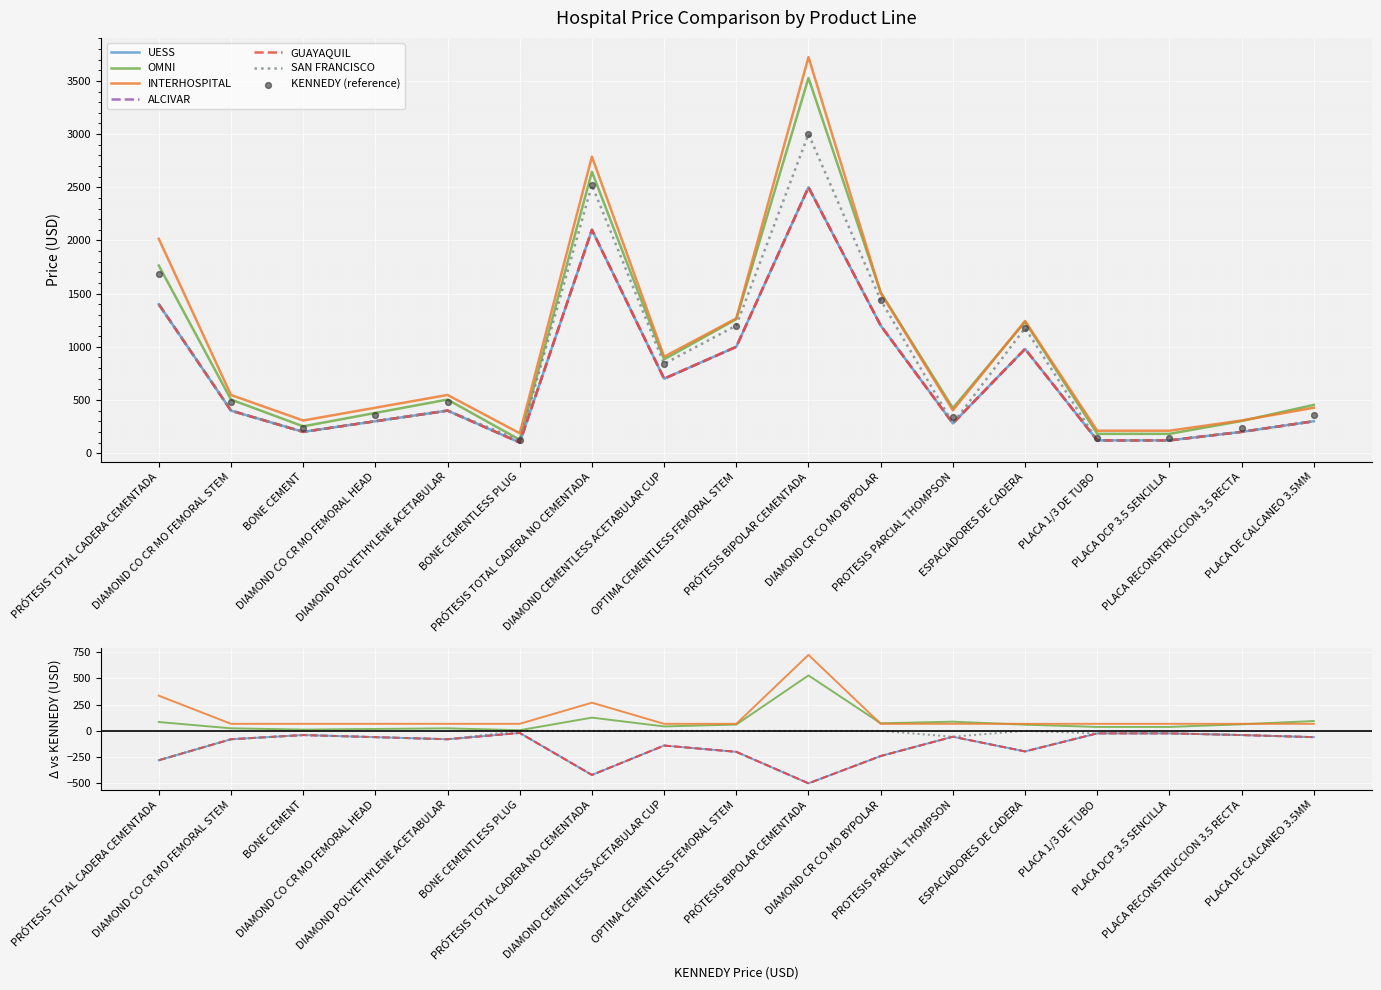

Is the value of INTERHOSPITAL at PRÓTESIS TOTAL CADERA NO CEMENTADA greater than the value of OMNI at DIAMOND CEMENTLESS ACETABULAR CUP?

Yes